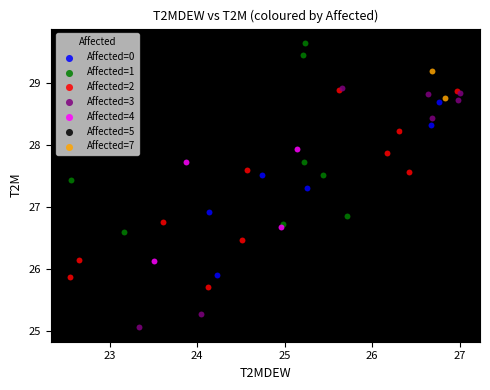

What are all the series names shown in the legend?

Affected=0, Affected=1, Affected=2, Affected=3, Affected=4, Affected=5, Affected=7